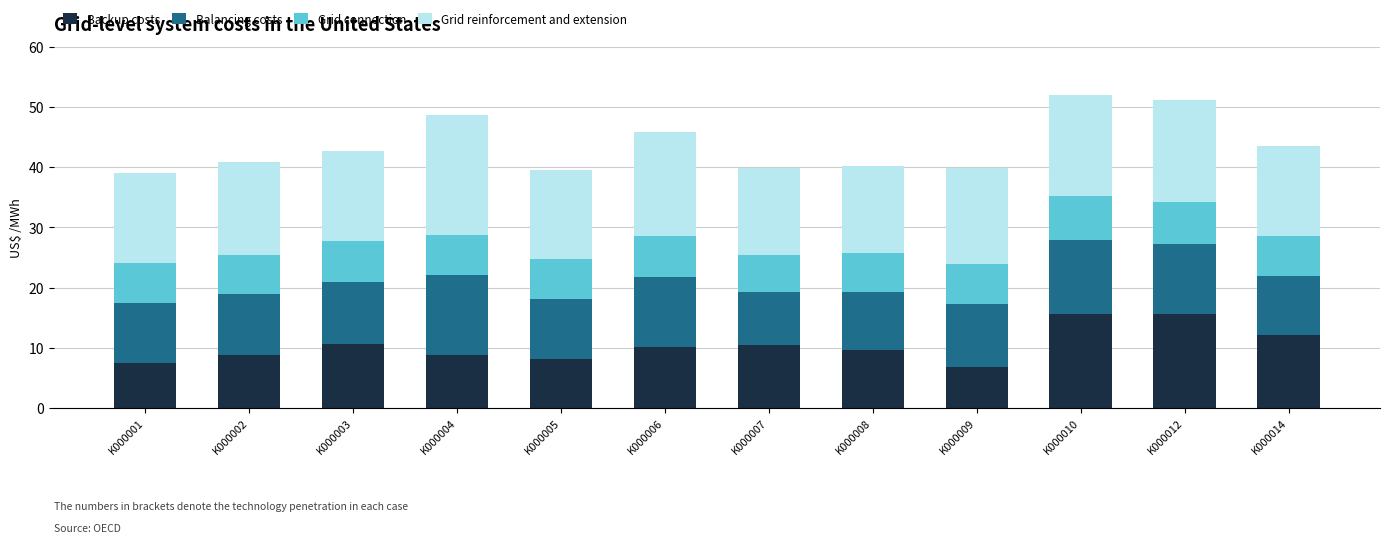

What is the sum of all Backup costs values?

124.3